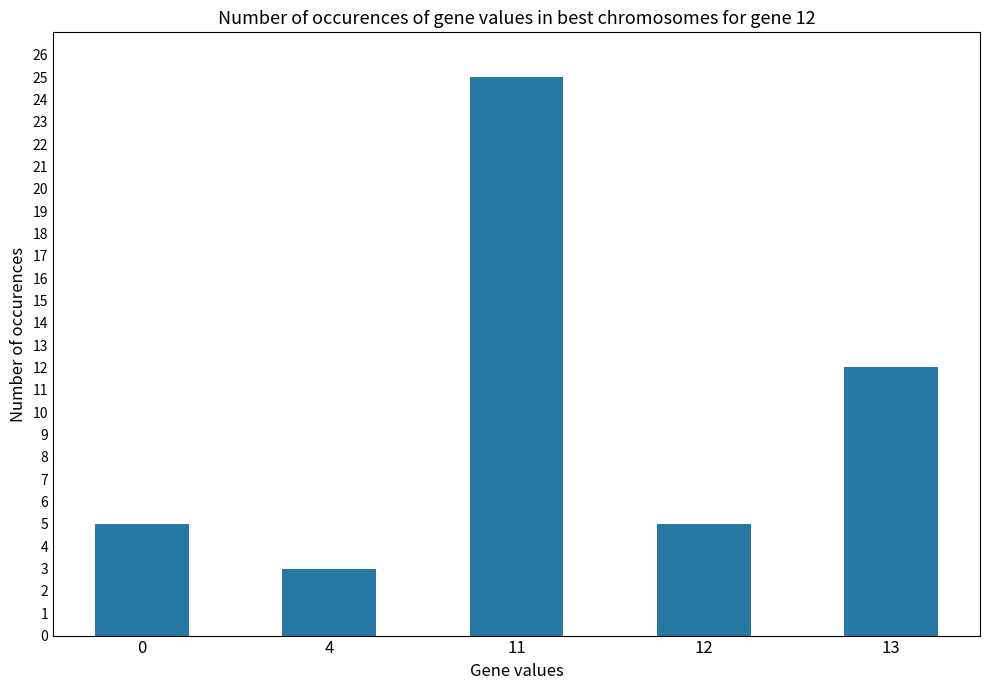

The value at 11 is 7. True or false?

False